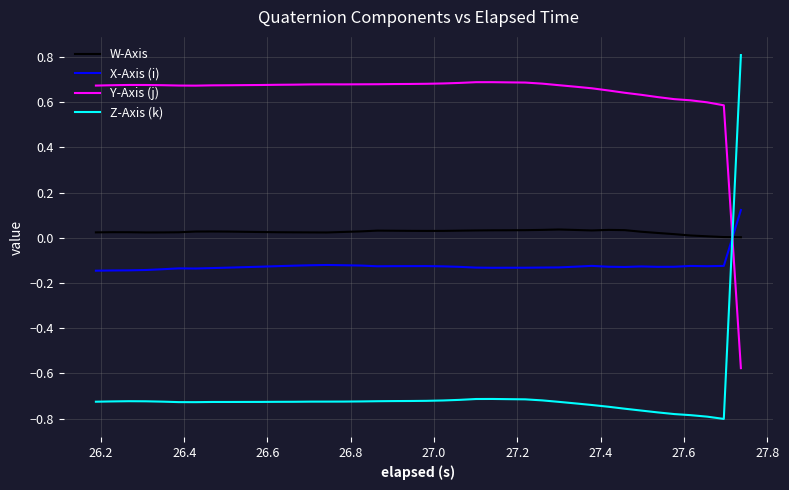

Which series has the largest total across all categories?

Y-Axis (j)